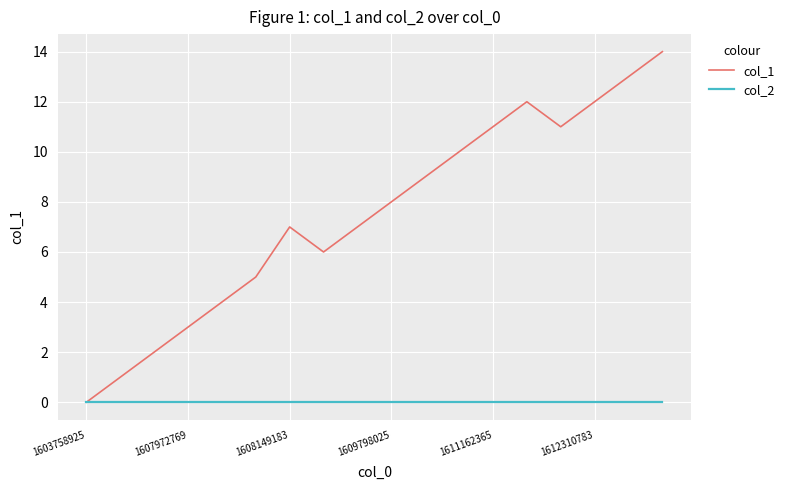

Which series has the largest range (max minus min)?

col_1